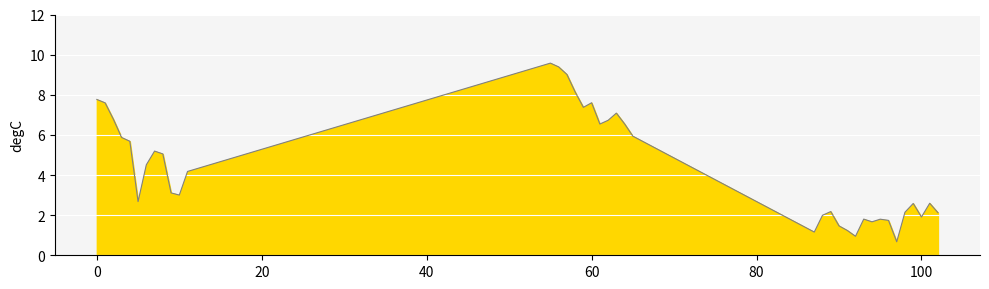

What is the value of the 36th point from the left?

2.6